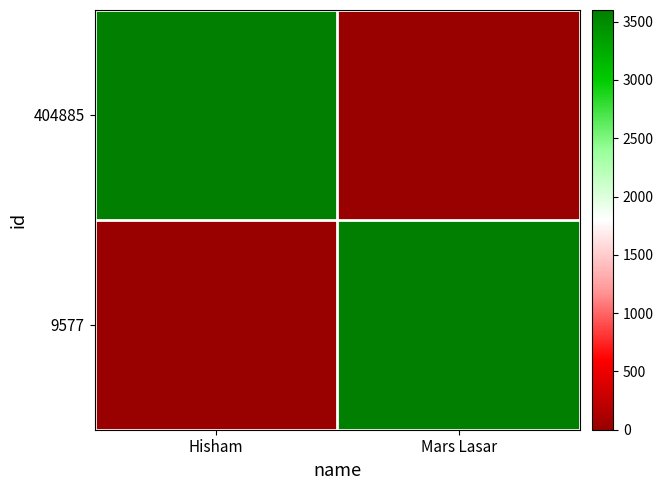

At which category is the sum across all series the highest?

Hisham